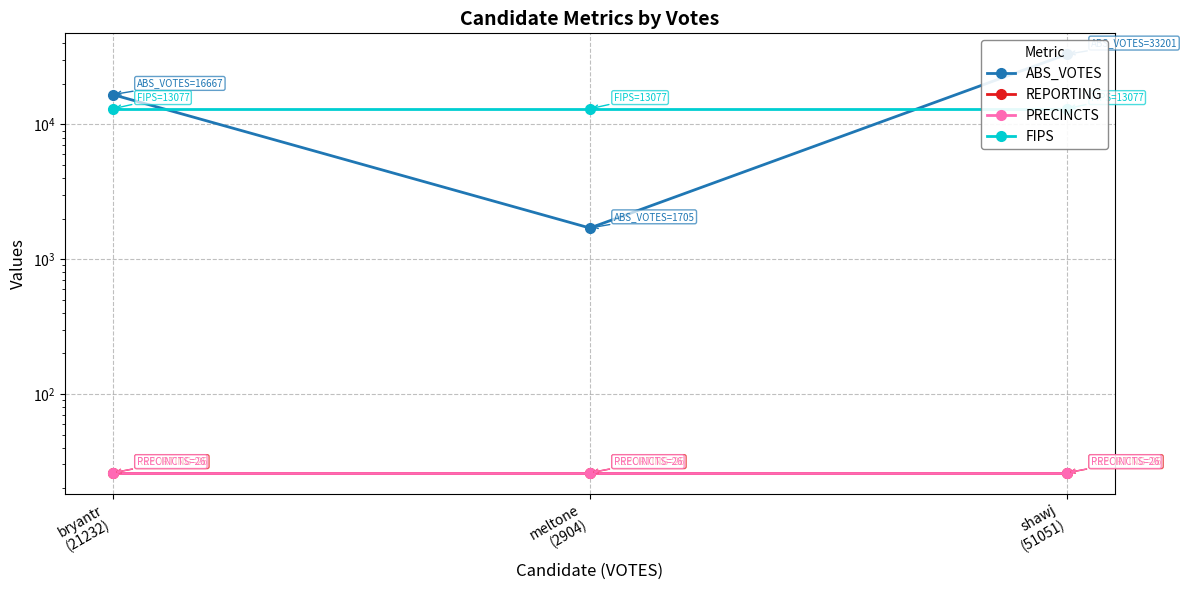

What is the total value across all series at meltone
(2904)?

14834